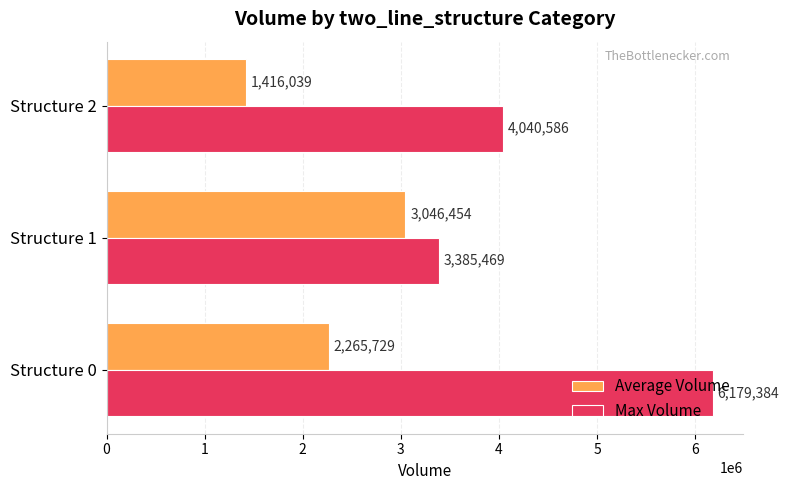

Which series has the widest spread of values?

Max Volume